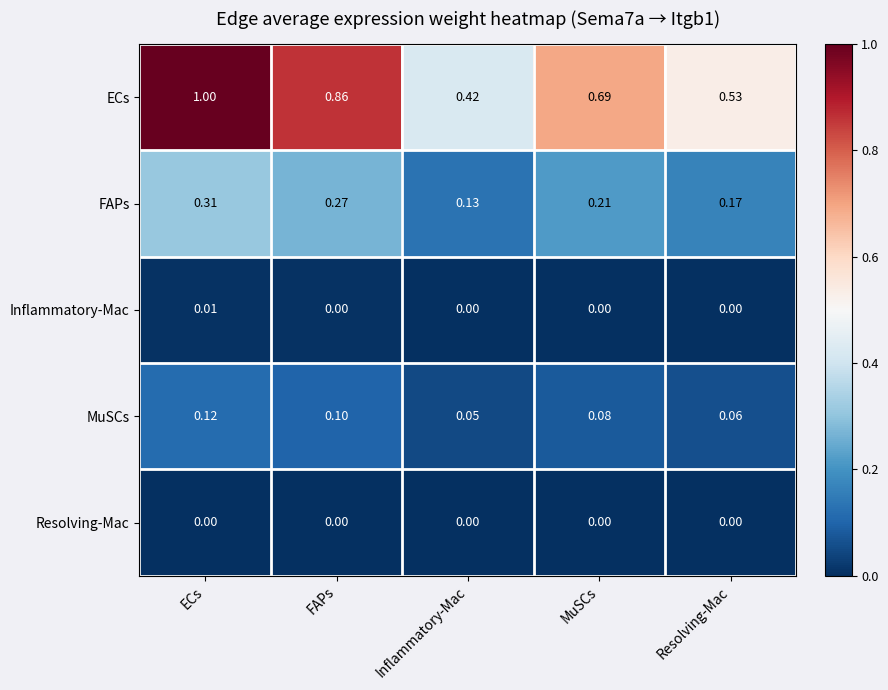

How many categories are shown in the chart?

5